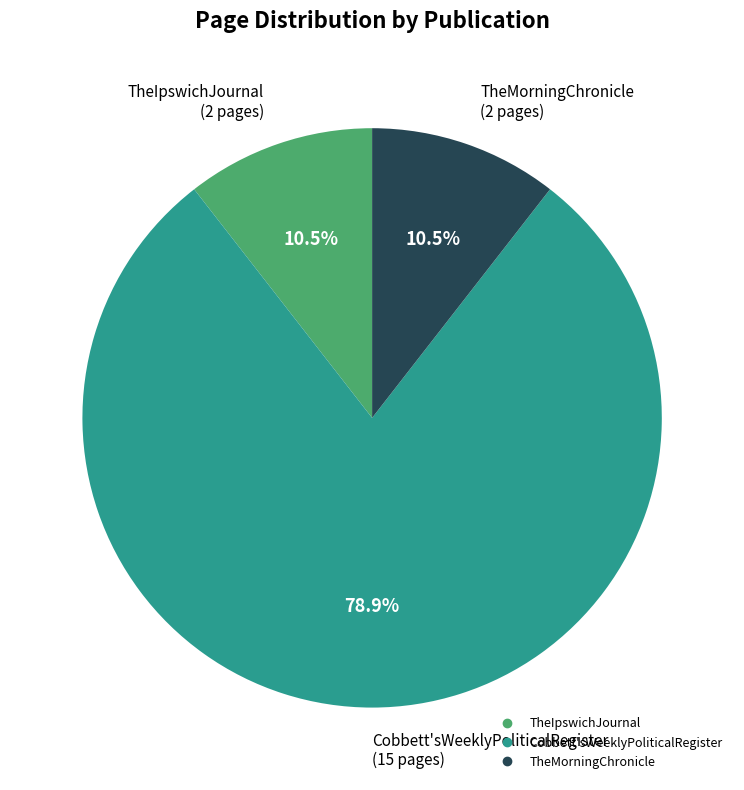

Is there a majority slice in this chart?

Yes